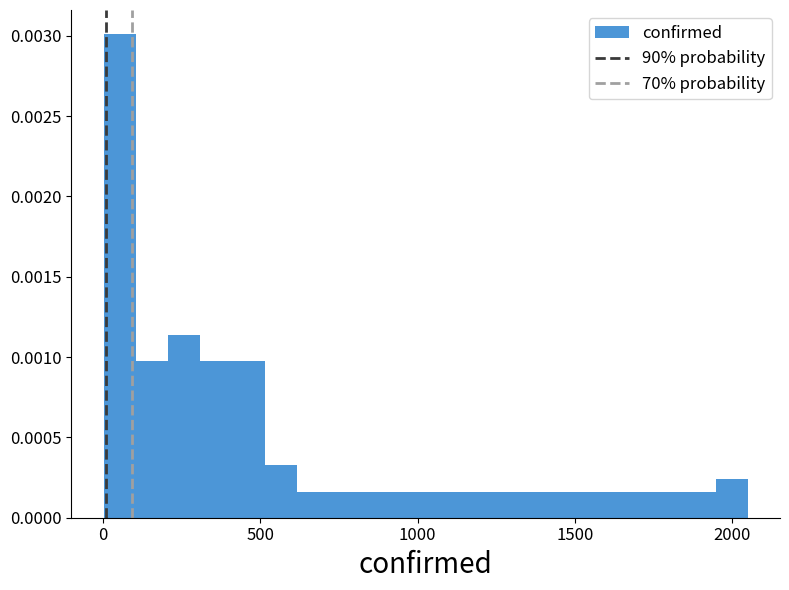

Read against the x-axis, roughly where is the centre of the tallest bar?

50